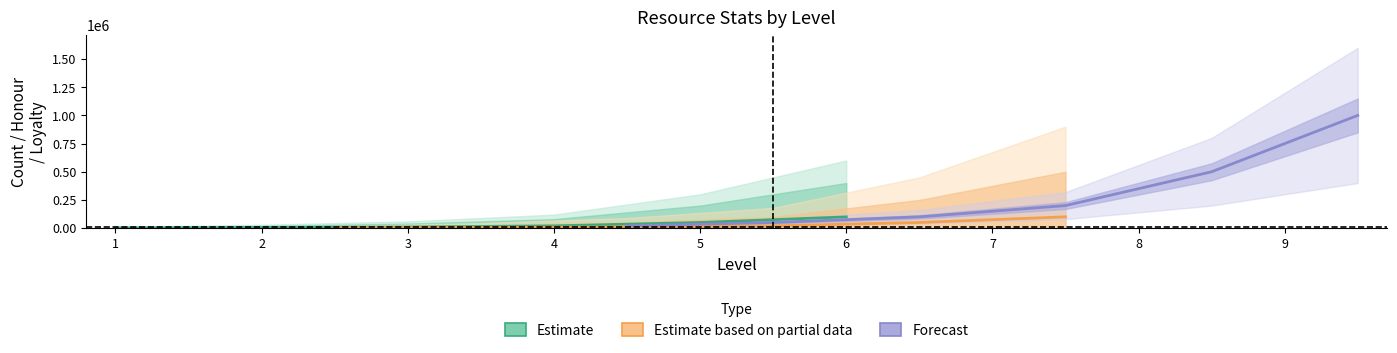

What is the sum of all Estimate based on partial data values?

187000